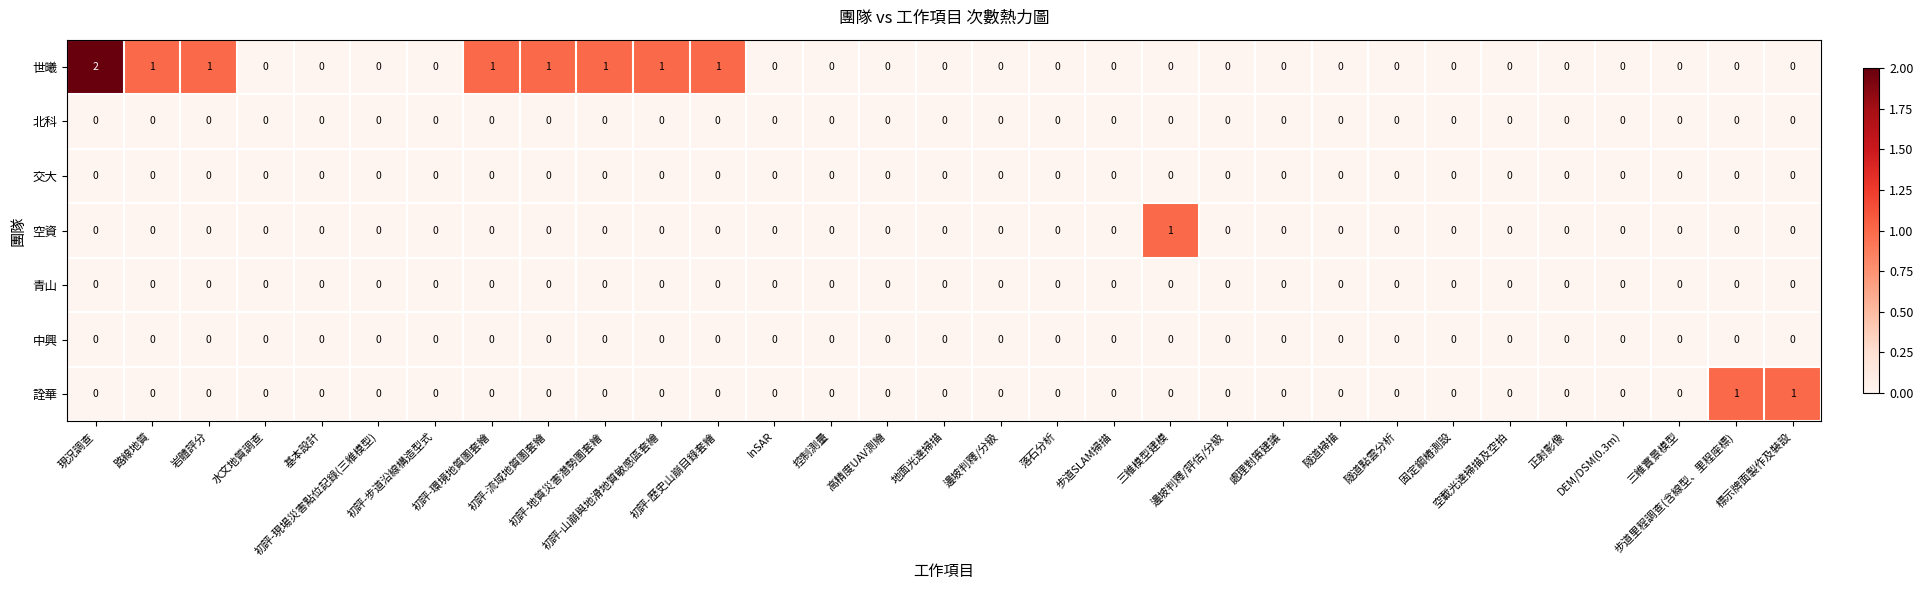

How many 詮華 values are between 0 and 1?

31